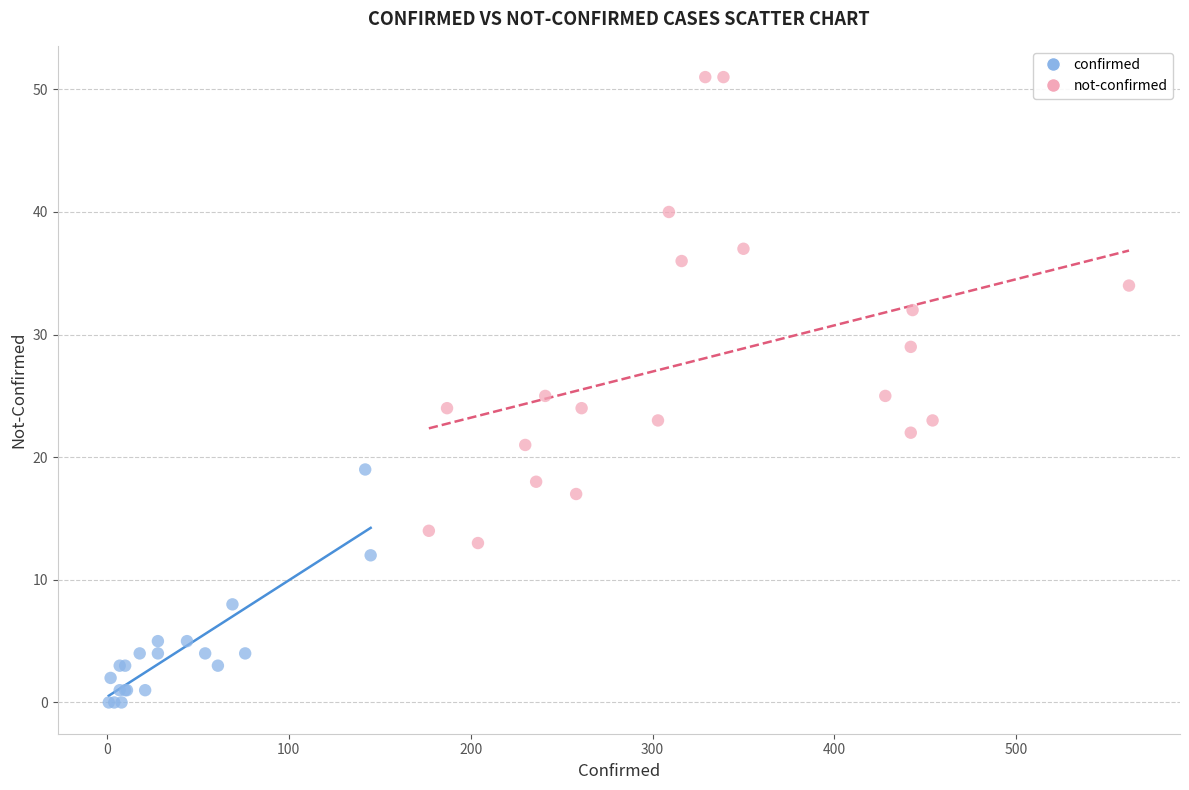

Which series has the largest Y range (max minus min)?

not-confirmed